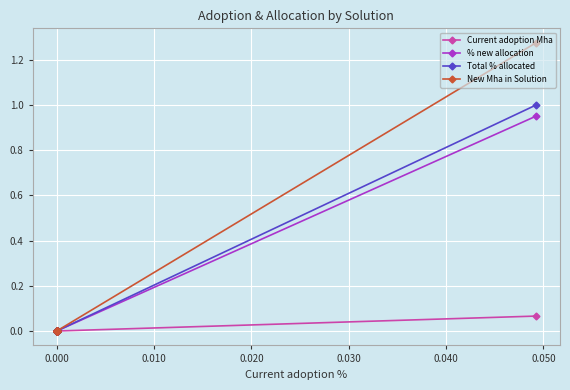

How many lines are shown in the chart?

4